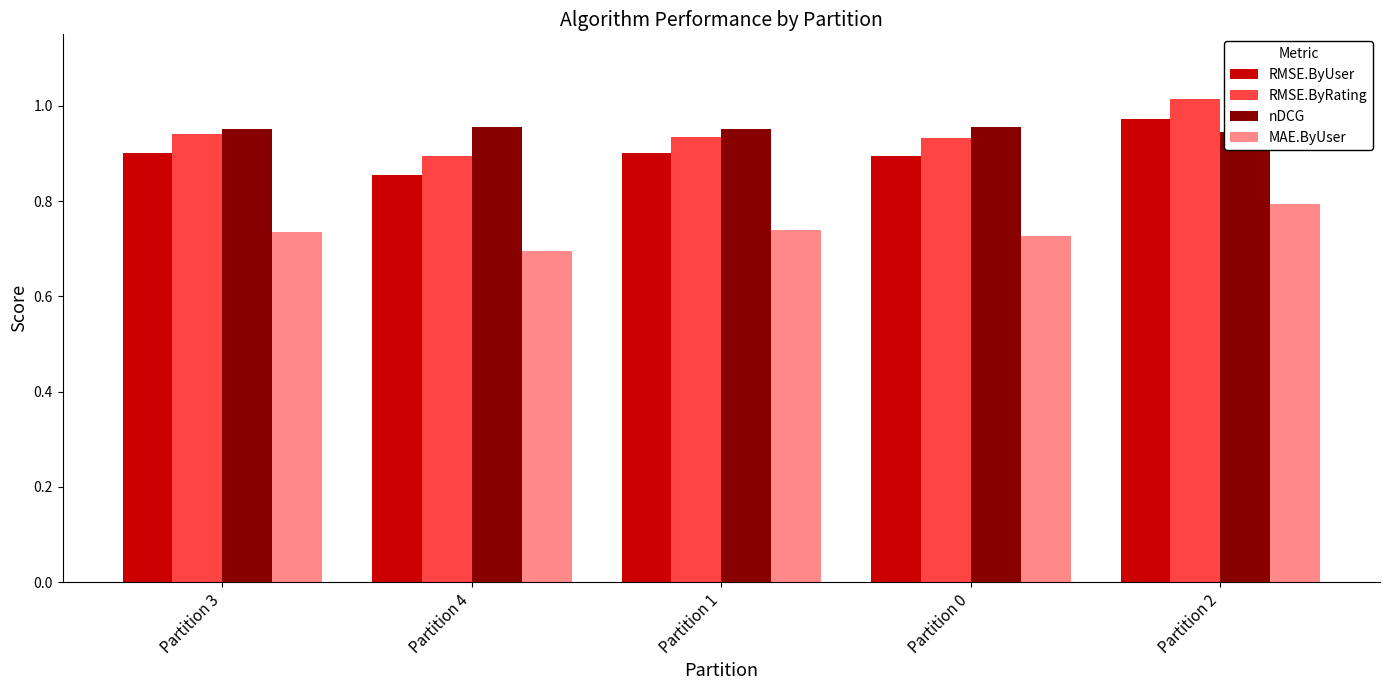

Which has a higher value, Partition 3 or Partition 1?

Partition 1